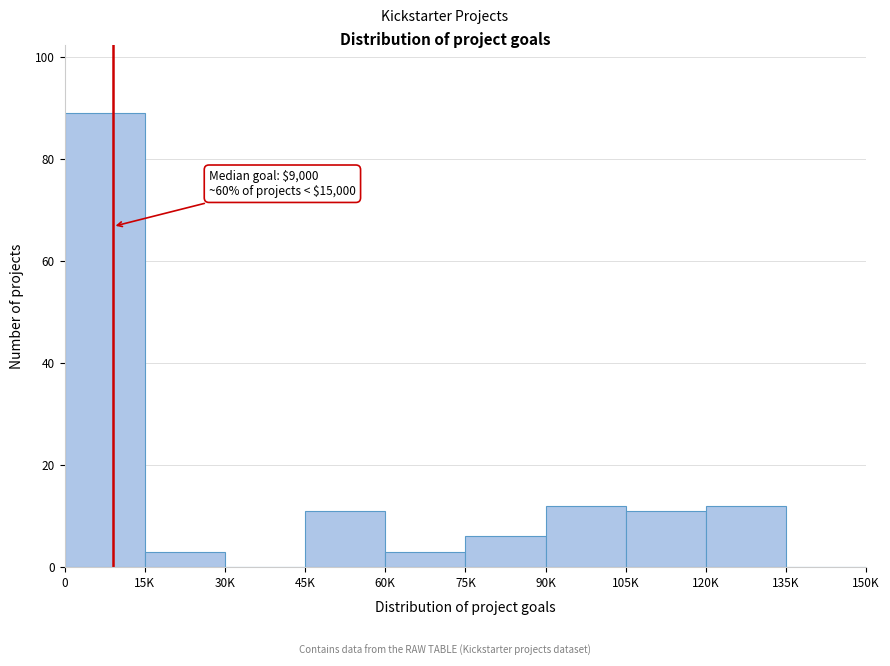

Reading left to right, list all the values displayed in this chart.

0=89	15K=3	30K=0	45K=11	60K=3	75K=6	90K=12	105K=11	120K=12	135K=0